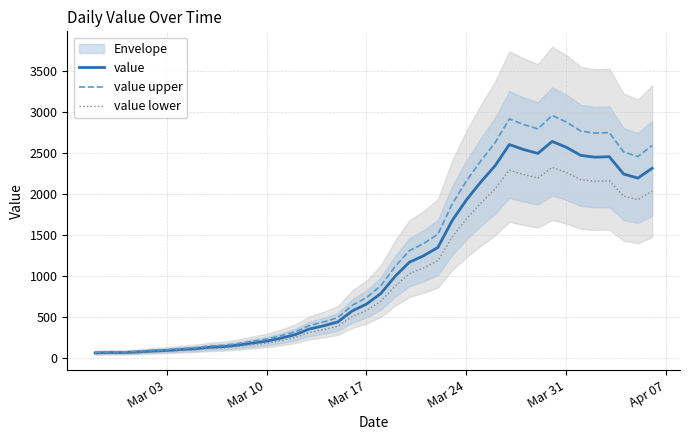

Does the chart have visible grid lines?

Yes